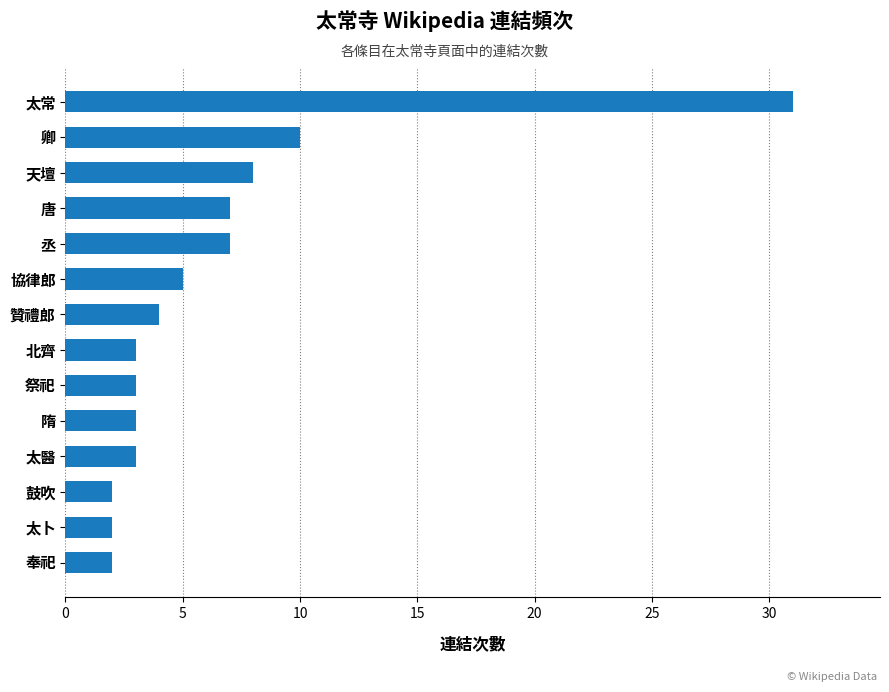

True or false: the data shows 10 at 卿.

True